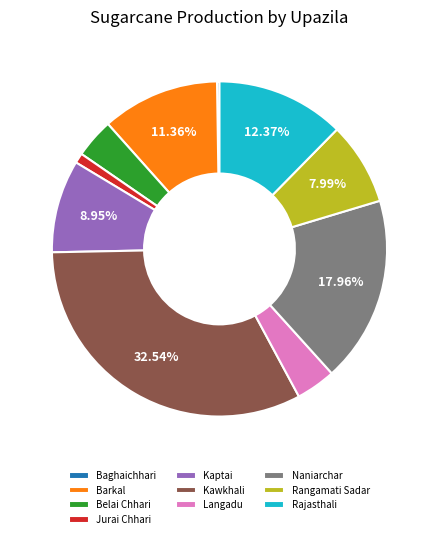

Does any single category account for the majority?

No